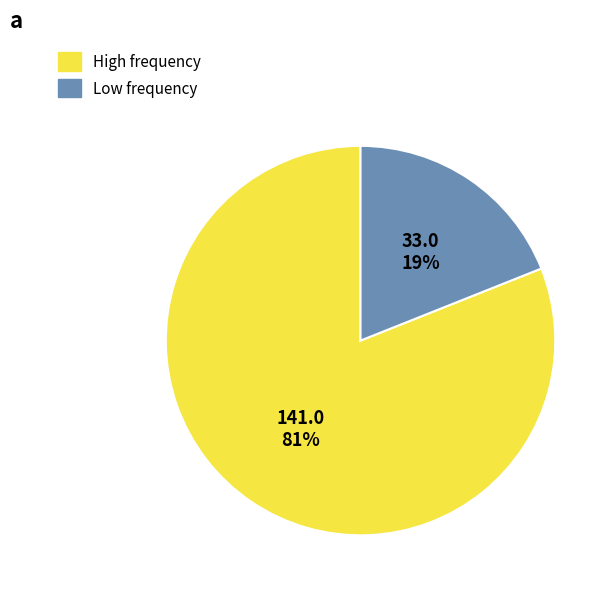

To the nearest percent, what is the average slice percentage?

50%